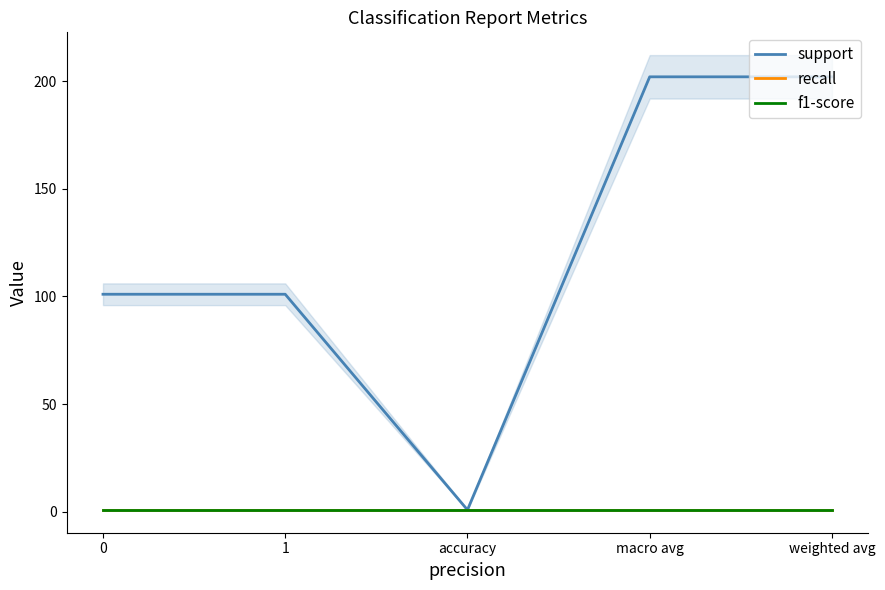

Between accuracy and macro avg, which series saw the biggest shift?

support